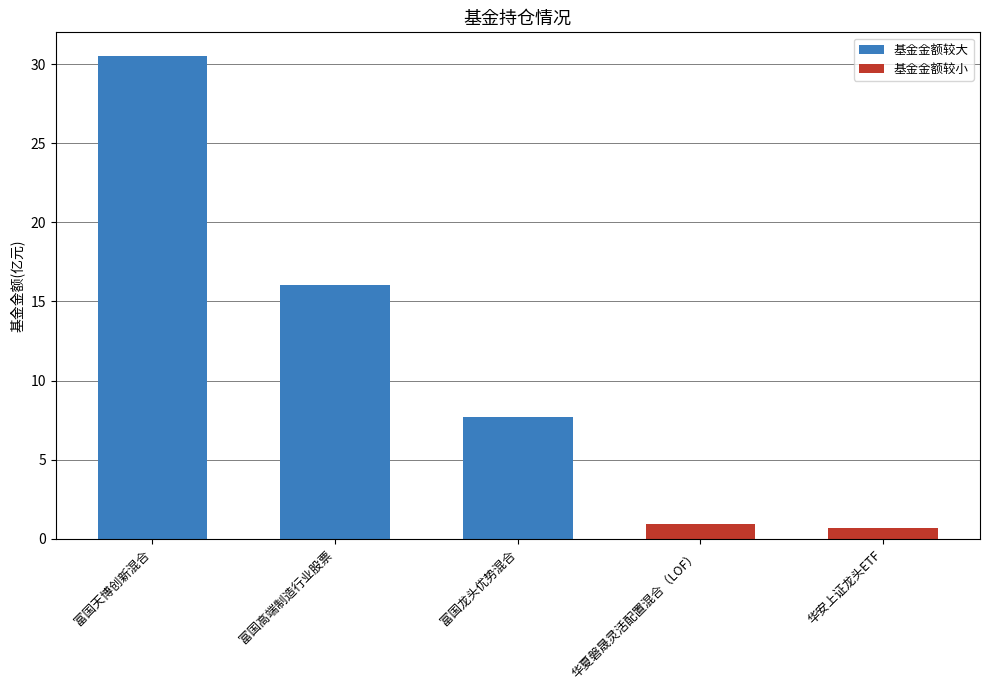

Between 富国天博创新混合 and 富国龙头优势混合, which is larger?

富国天博创新混合